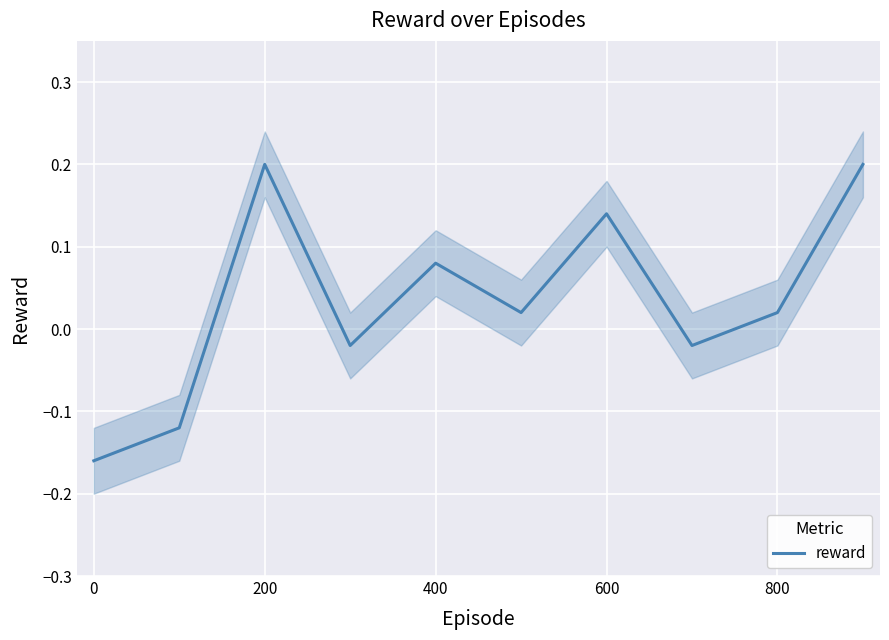

Reading left to right, extract all data points from this chart.

-0.2	-0.1	0.2	-0.0	0.1	0.0	0.1	-0.0	0.0	0.2